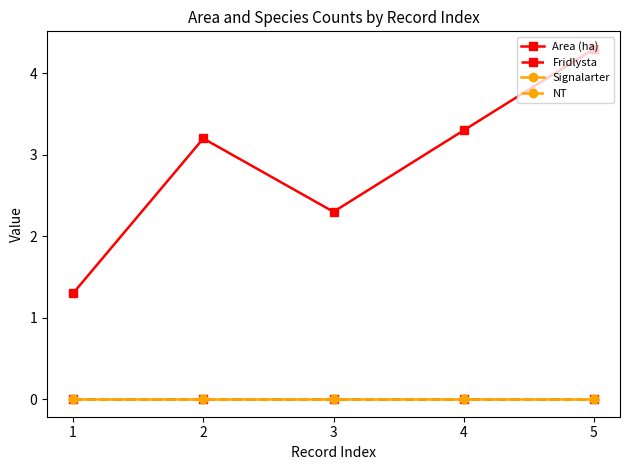

Which series has the largest total across all categories?

Area (ha)